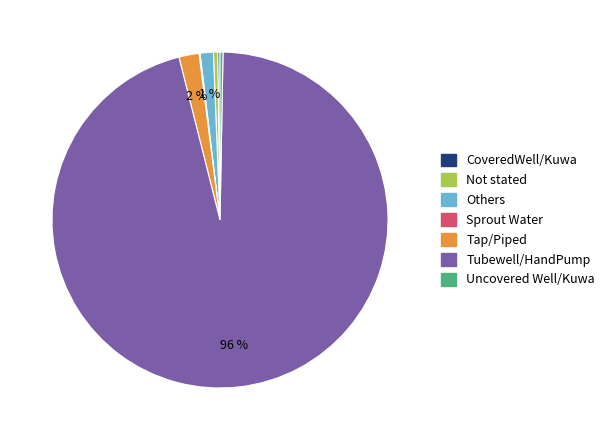

Between Uncovered Well/Kuwa and Tubewell/HandPump, which is larger?

Tubewell/HandPump